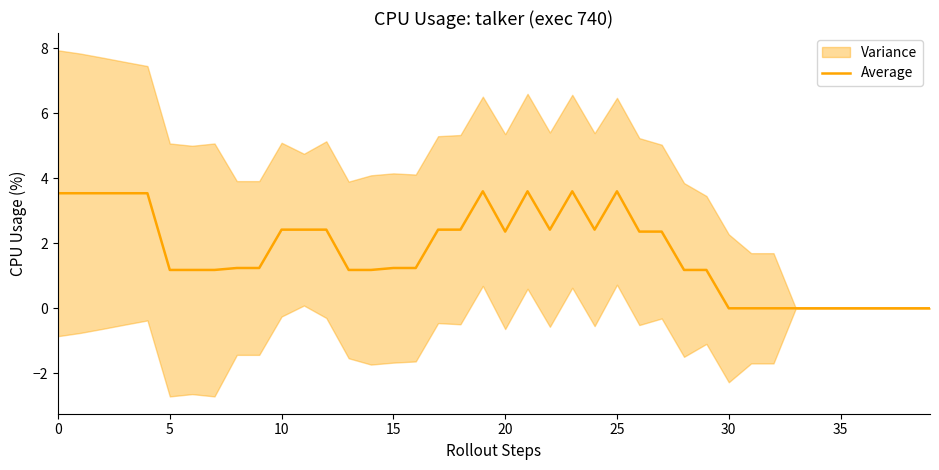

Does the chart display data point markers on the line(s)?

No